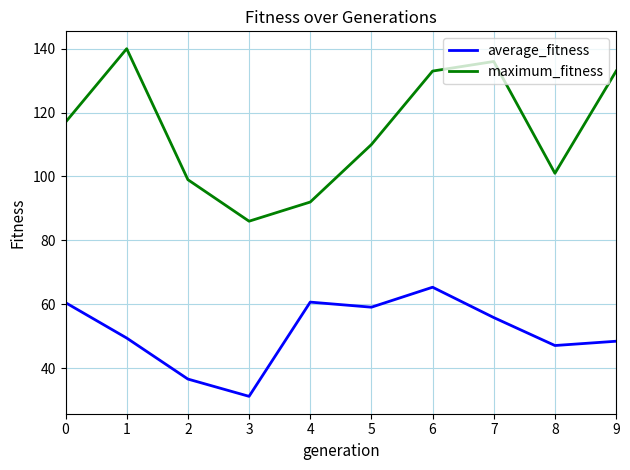

Count the number of data series in this chart.

2